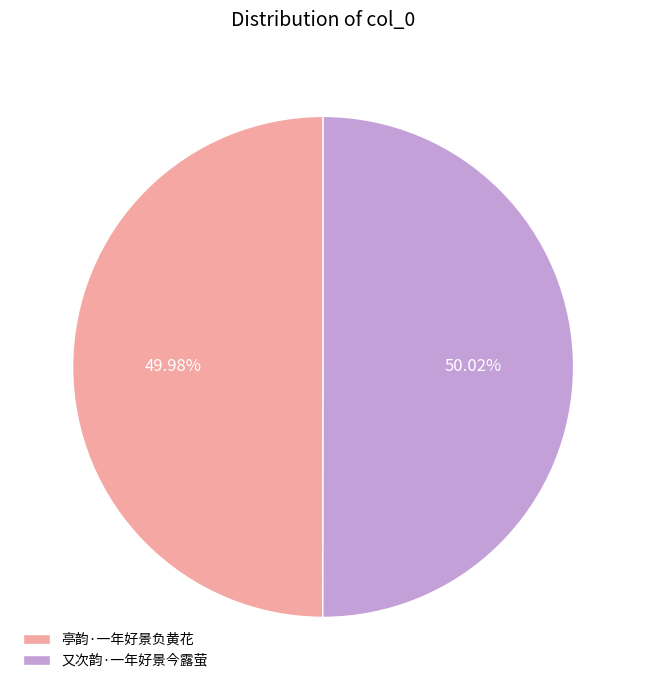

Does any single category account for the majority?

Yes